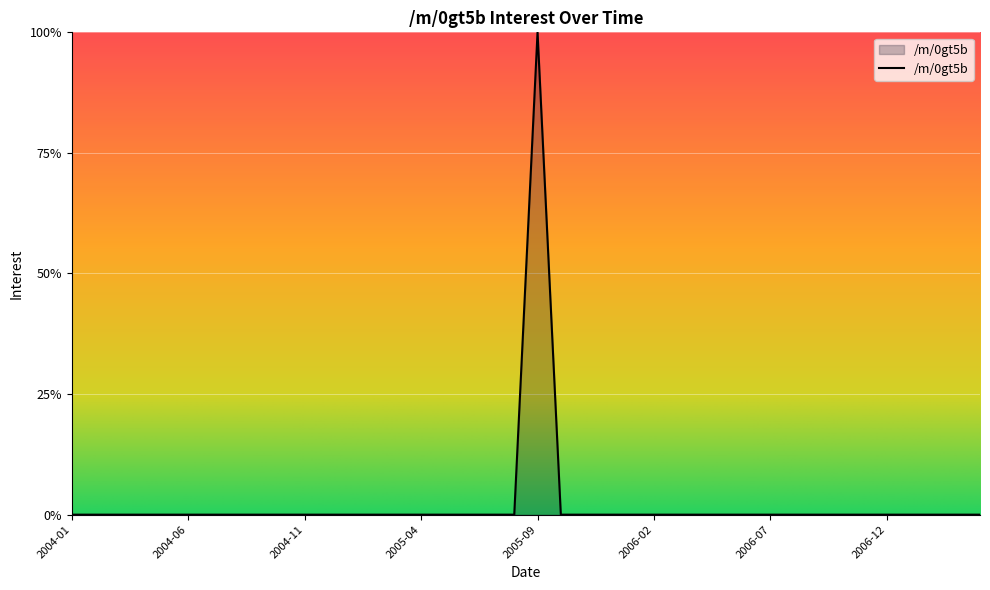

What is the difference between the maximum and minimum values?

100